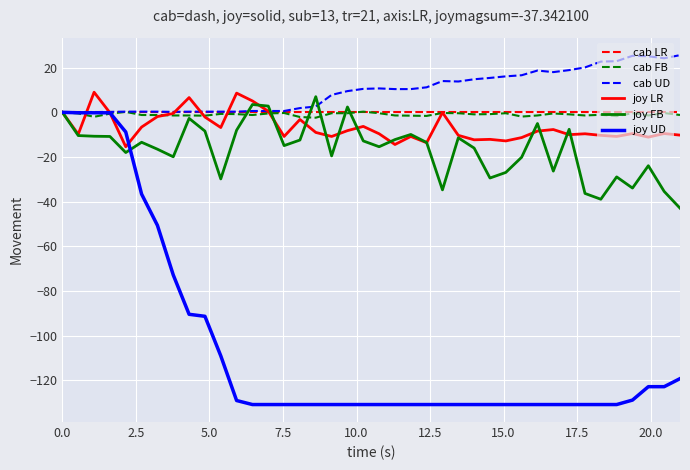

What is the greatest value displayed?

25.6